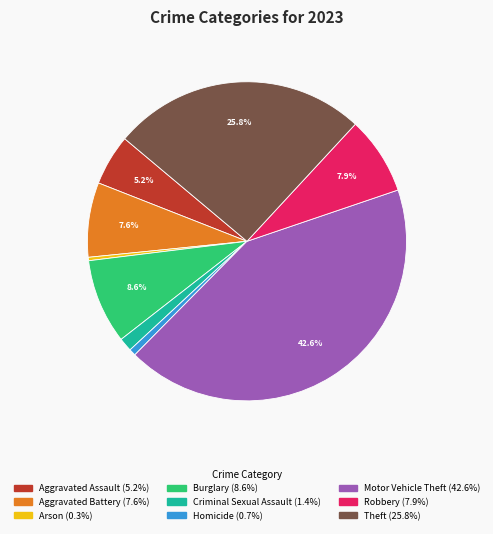

Approximately how many times larger is the value at Aggravated Battery compared to Aggravated Assault?

1.5